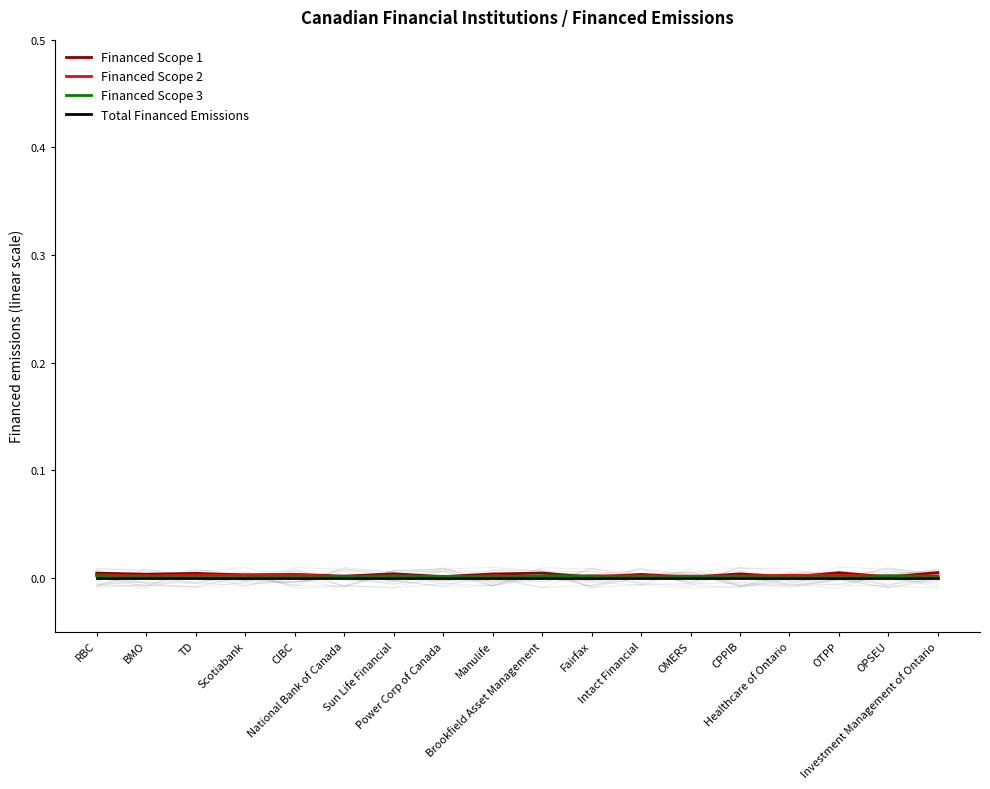

What is the label of the 2nd point from the left?

BMO